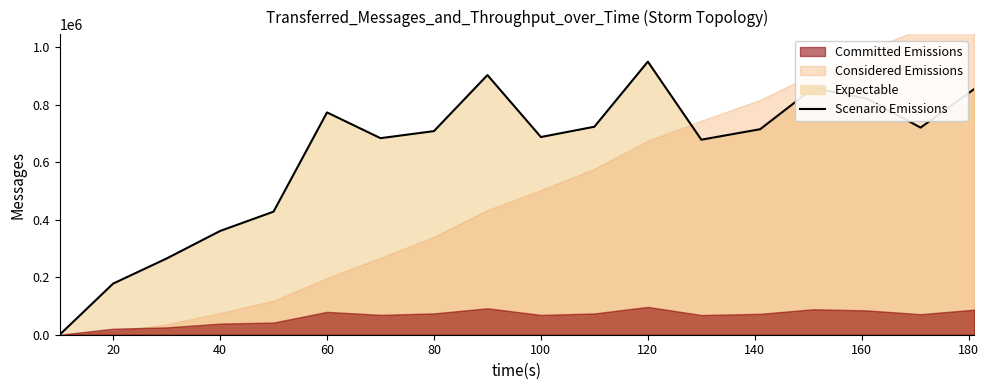

How many points are higher than both their immediate neighbors (excluding endpoints)?

4